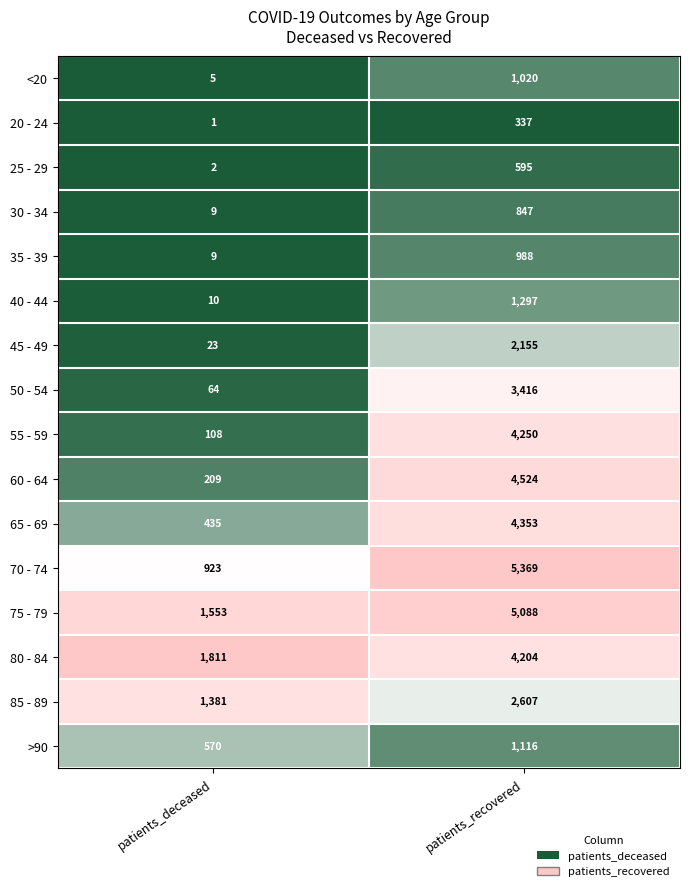

What is the maximum value shown in the chart?

5369